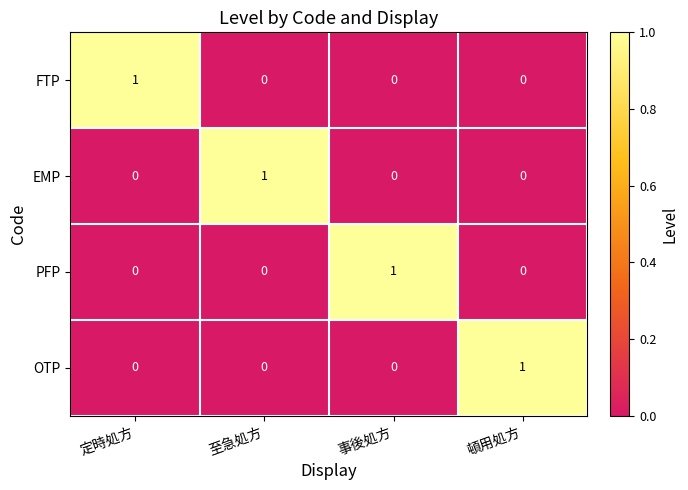

At how many categories does at least one series exceed 0?

4